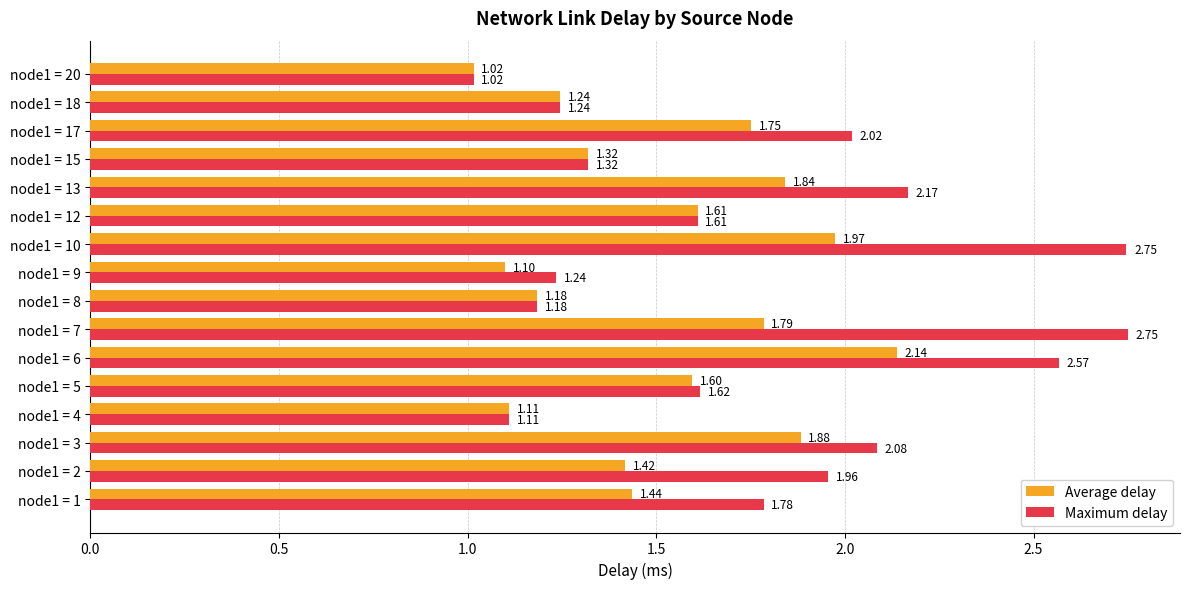

What is the sum of the Average delay values at node1 = 6 and node1 = 7?

3.9